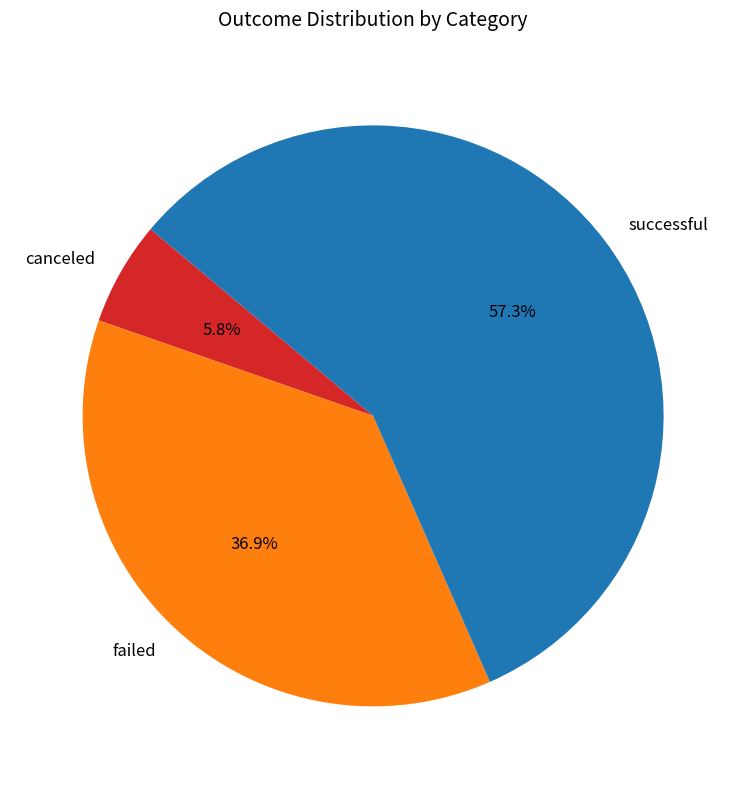

Combined, what portion of the pie is successful and failed?

94.2%